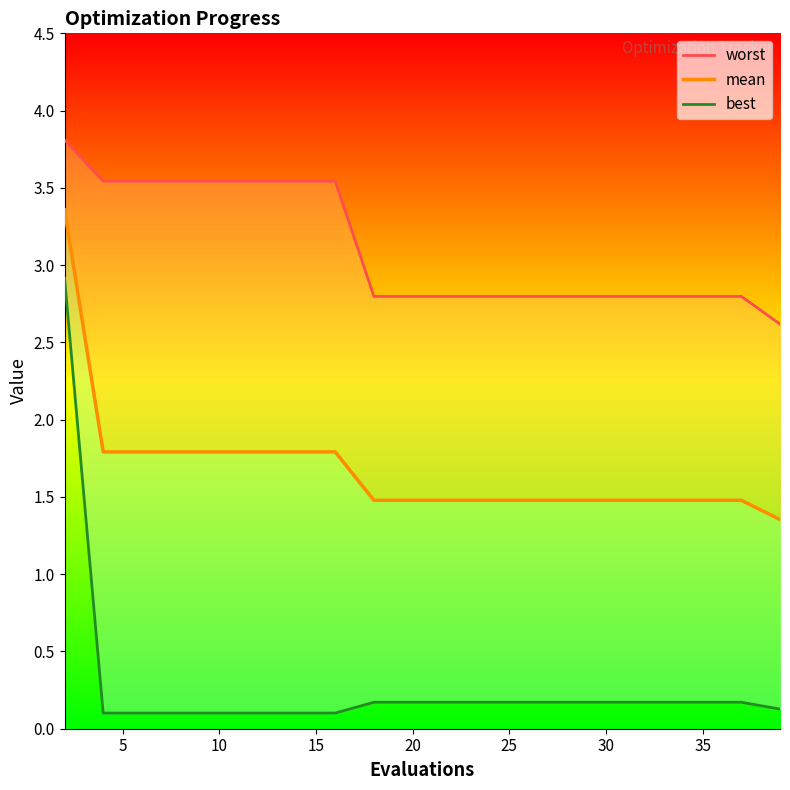

True or false: mean and best intersect in this chart.

False